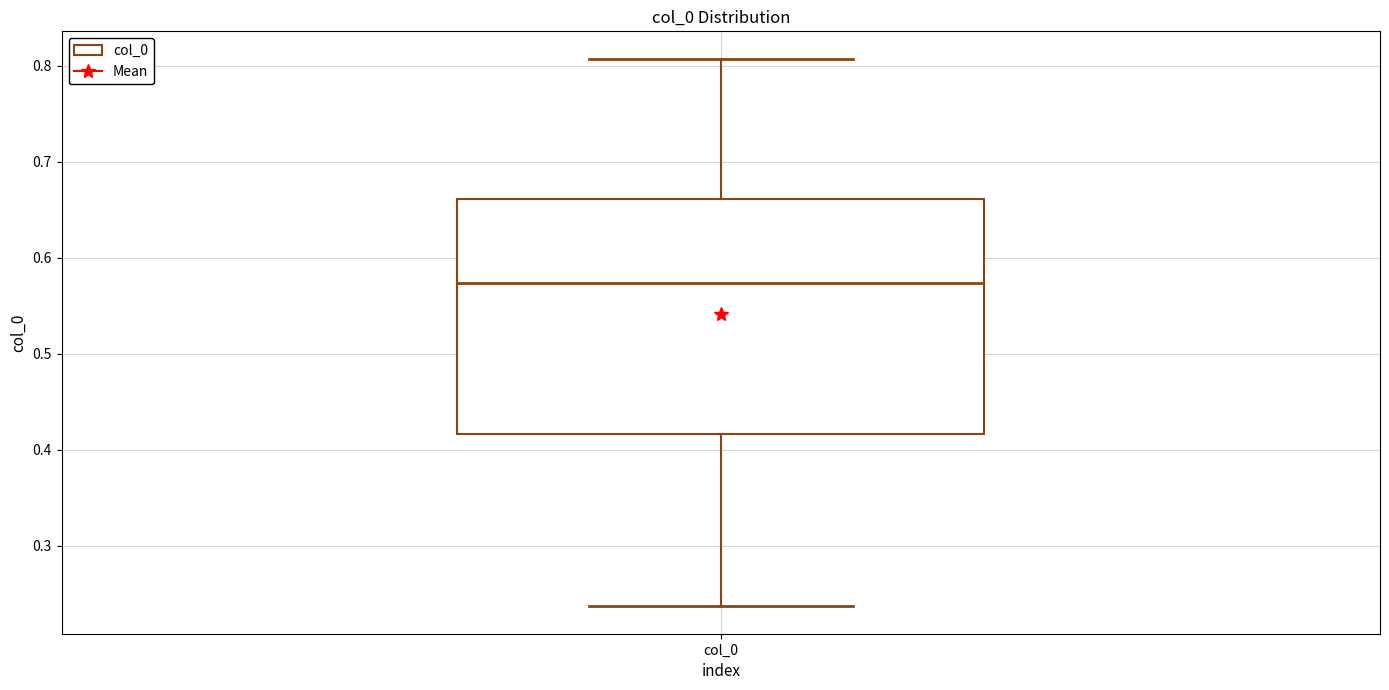

Read this box plot against the y-axis: the position of the median line, the range covered by the box, and the ends of both whiskers. The values are not printed on the chart, so give them approximately, as read against the axis.

median 0.57, box 0.42 to 0.66, whiskers 0.24 to 0.81